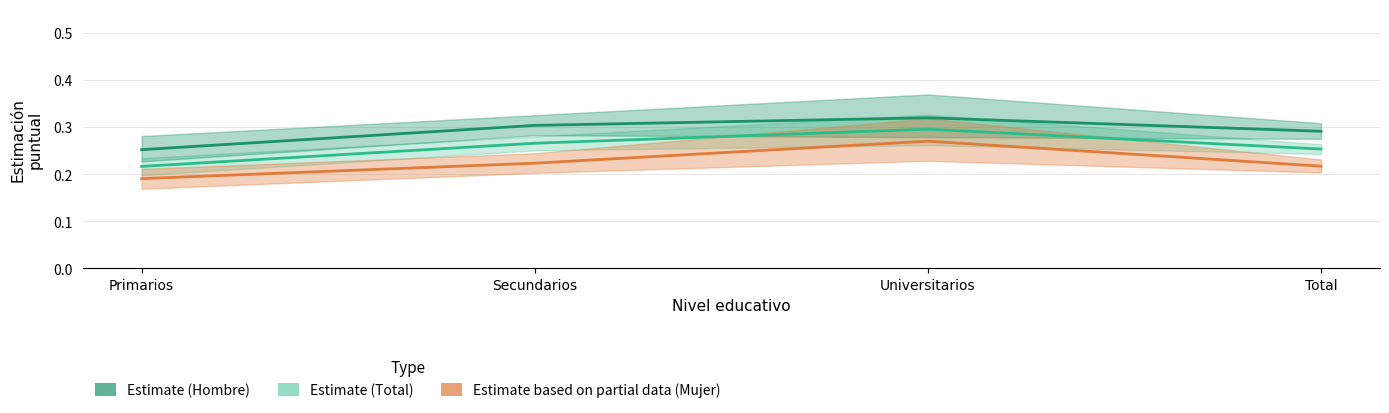

What is the label of the 4th point from the left?

Total